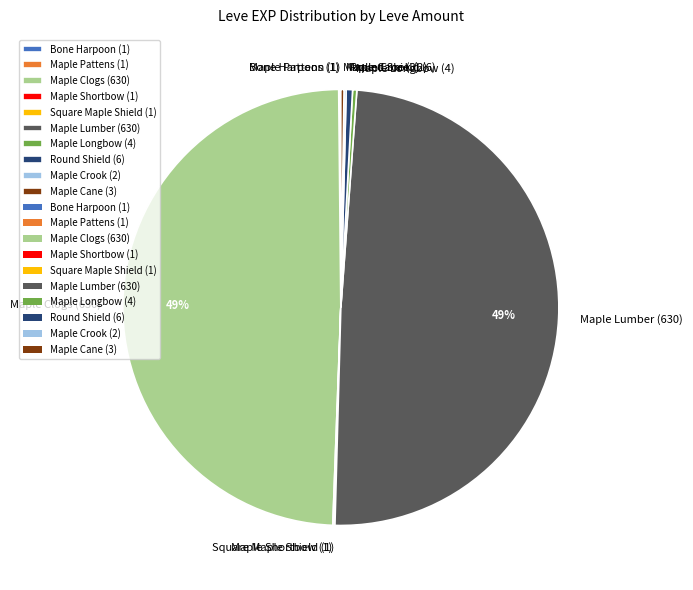

To the nearest percent, what is the average slice percentage?

10%